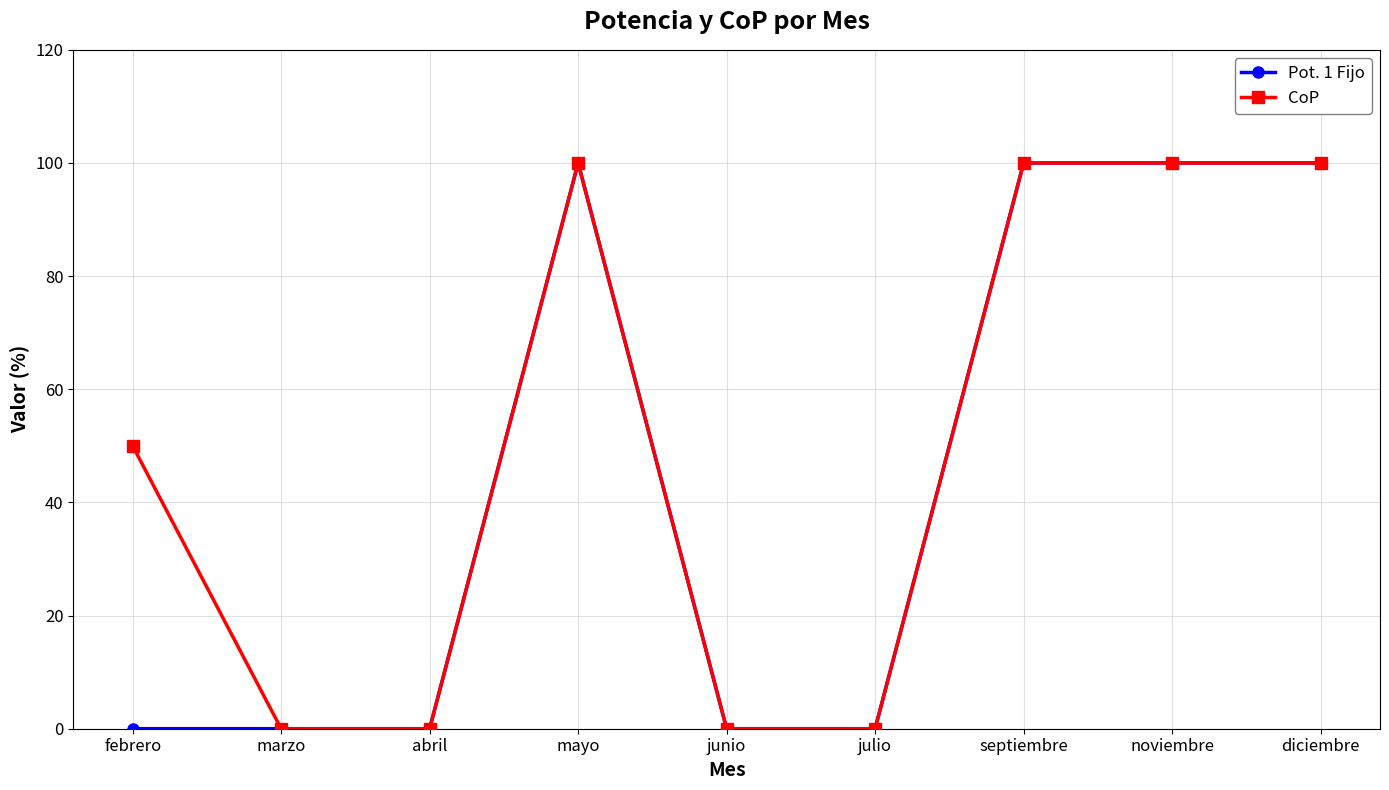

What value does the CoP series have at diciembre?

100